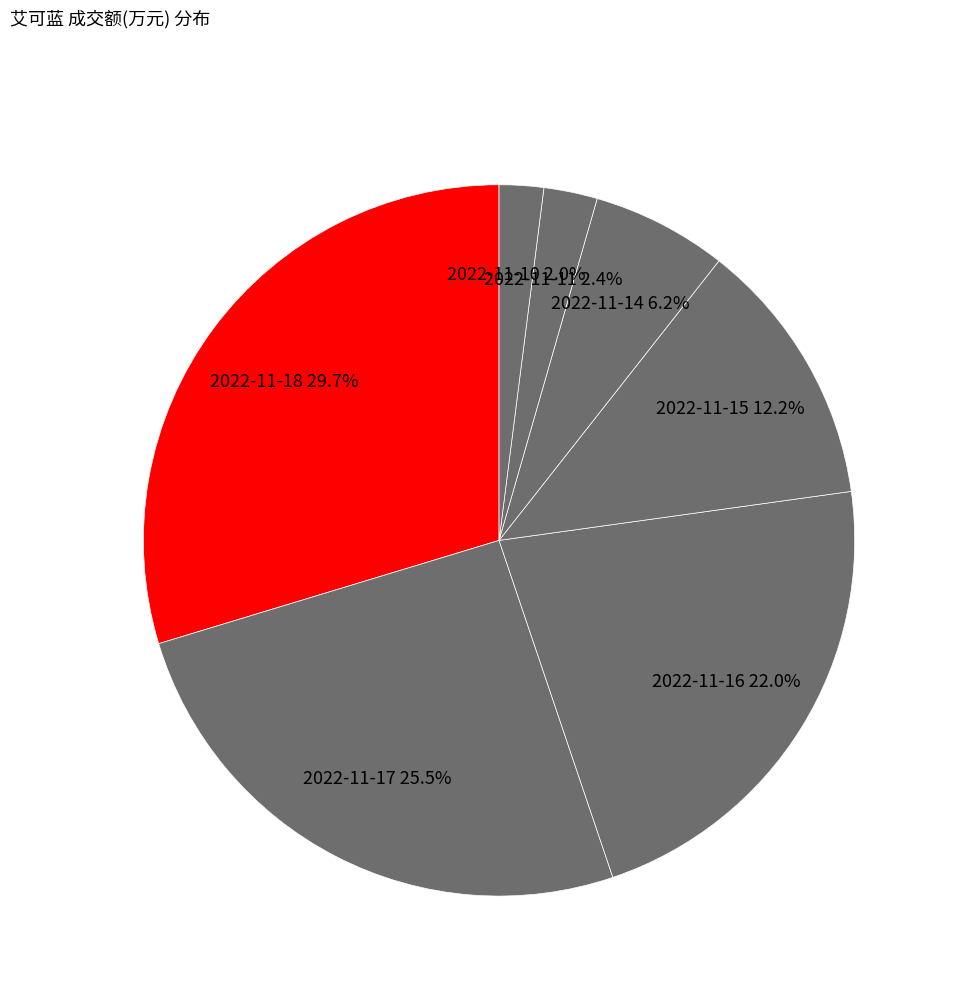

What percentage is NOT represented by 2022-11-18?

70.3%